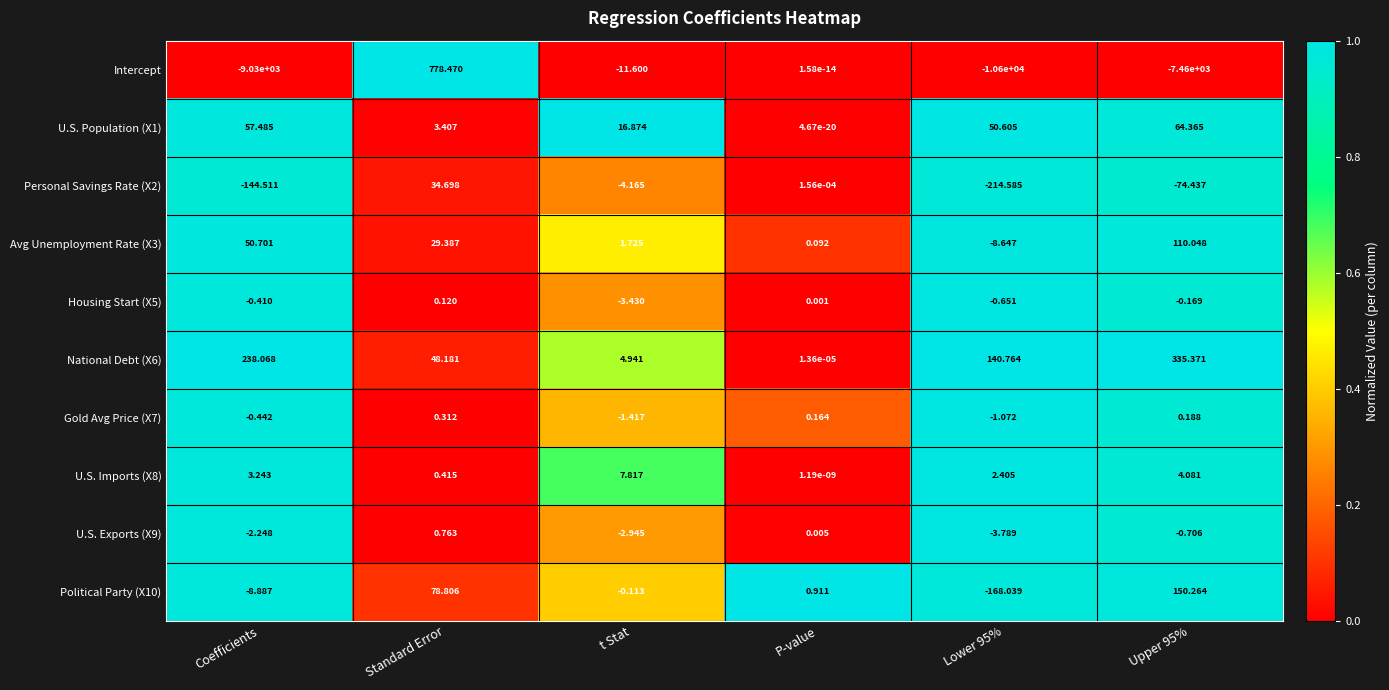

Which category has the lowest value in the U.S. Population (X1) series?

P-value